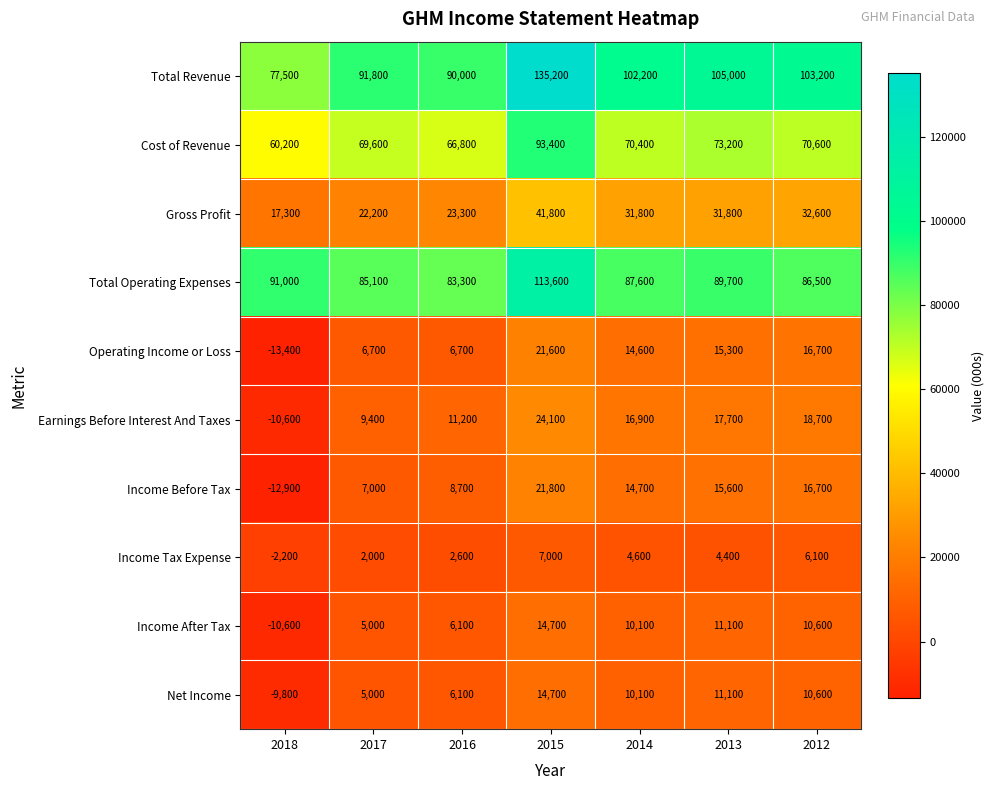

The Total Operating Expenses series shows 83300 at 2016. True or false?

True